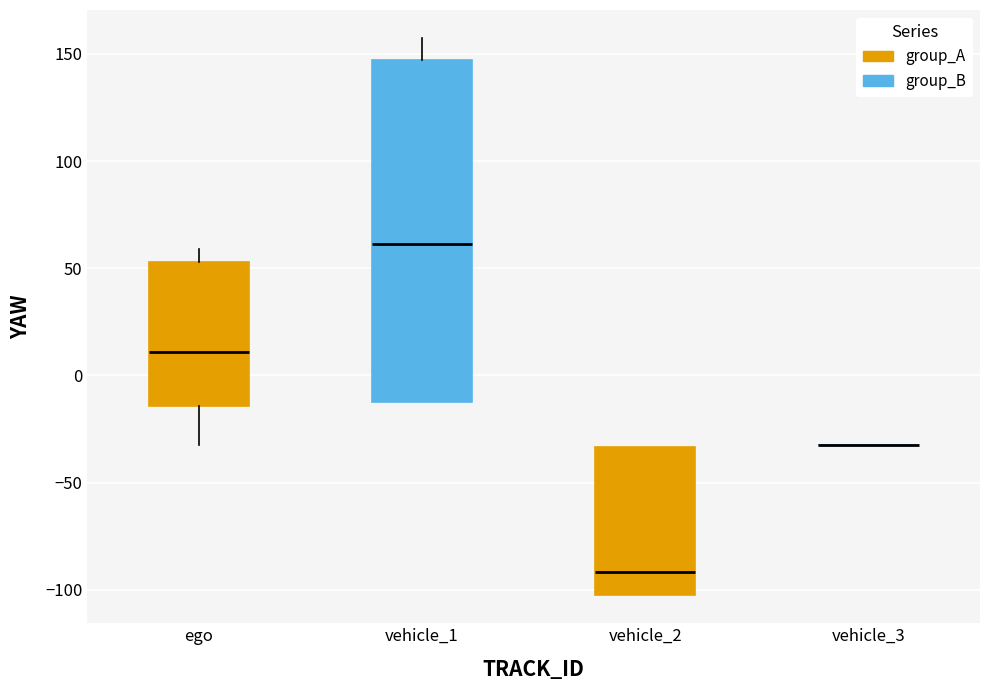

Reading left to right, read every box against the y-axis: the position of its median line, the range the box covers, and the ends of its whiskers. The values are not printed on the chart, so give them approximately, as read against the axis.

ego: median 10, box -15 to 55, whiskers -30 to 60
vehicle_1: median 60, box -10 to 145, whiskers -10 to 160
vehicle_2: median -90, box -105 to -35, whiskers -105 to -35
vehicle_3: box collapsed to a line at -35, whiskers -35 to -35